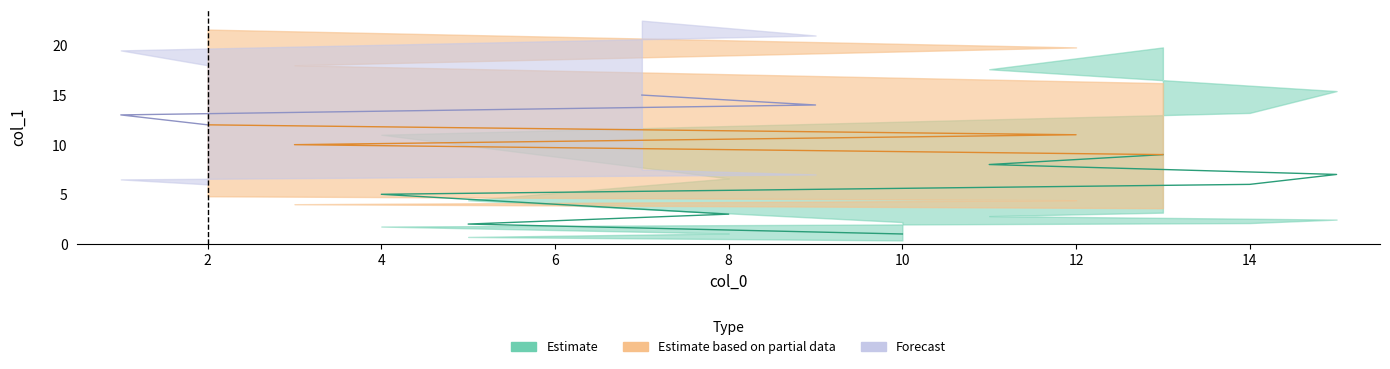

What is the label of the 1st point from the right?

7